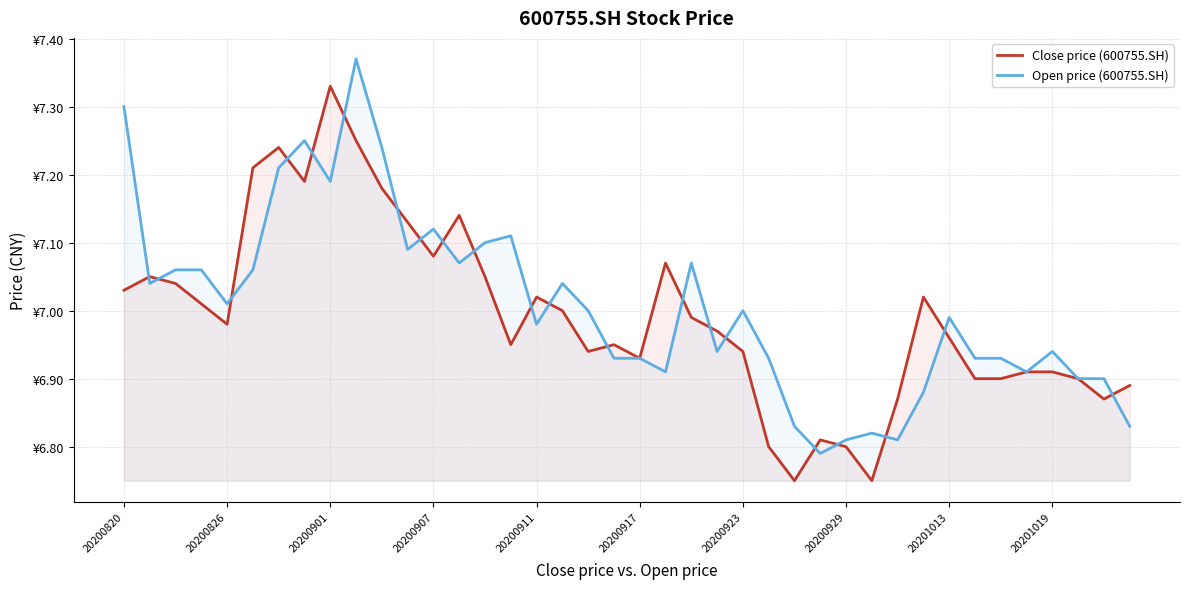

What position from the left is 37?

38